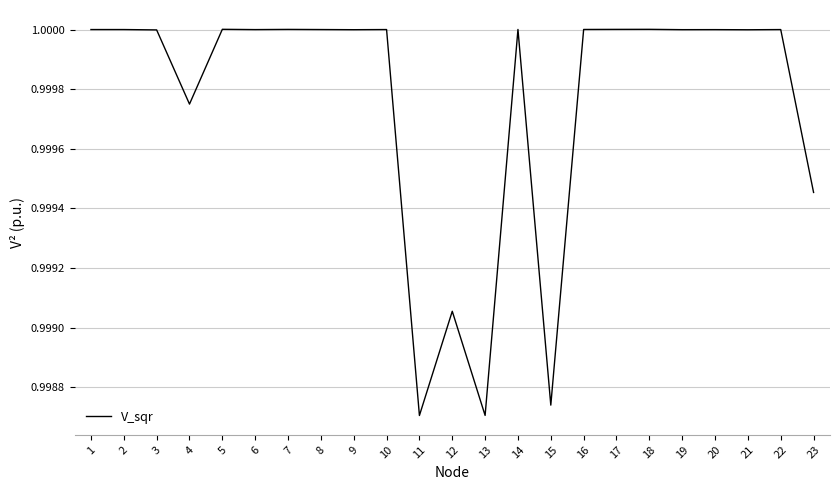

True or false: the data shows 1.0 at 17.

True